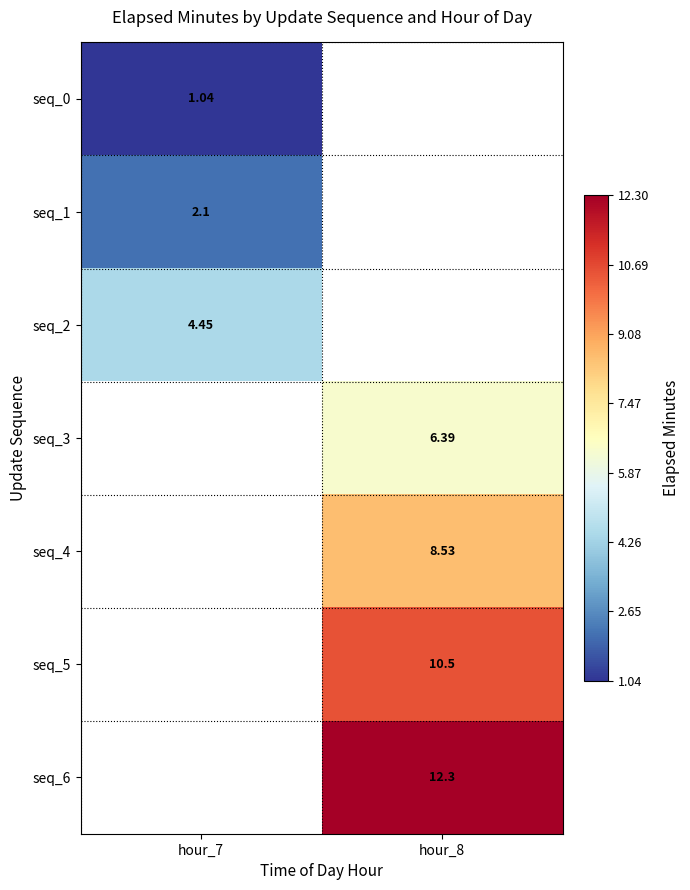

Between hour_8 and hour_7, which is larger?

hour_7